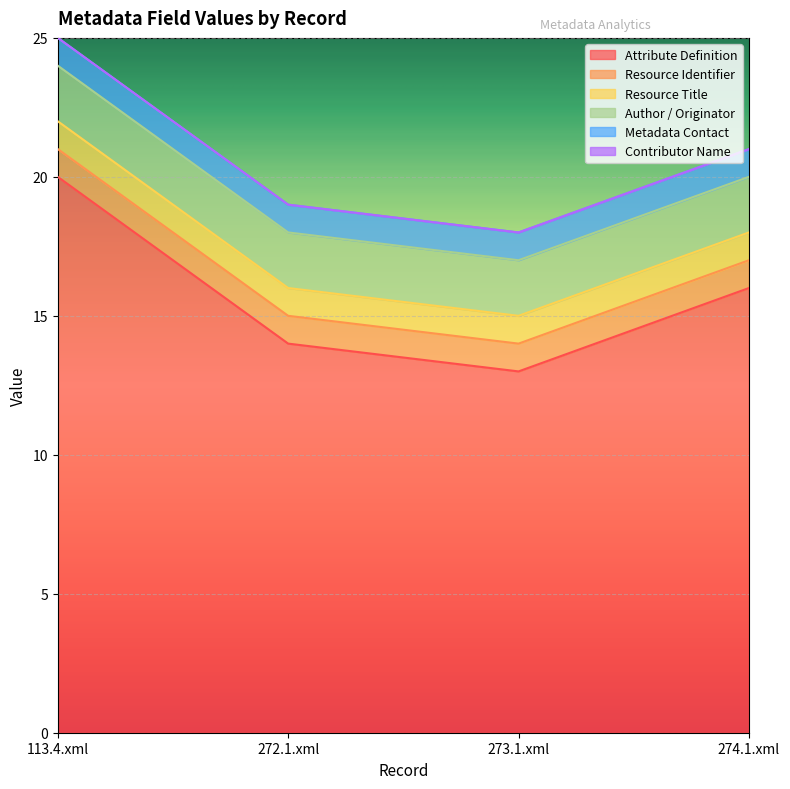

The Resource Identifier series shows 1 at 273.1.xml. True or false?

True